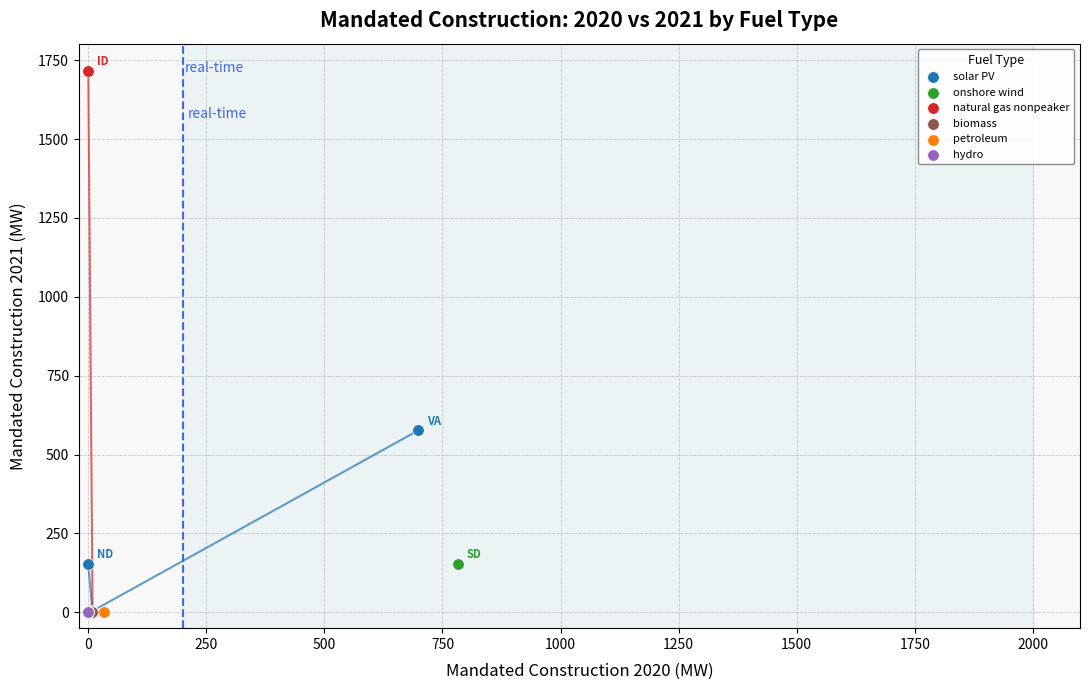

Which series contains the highest Y value?

natural gas nonpeaker